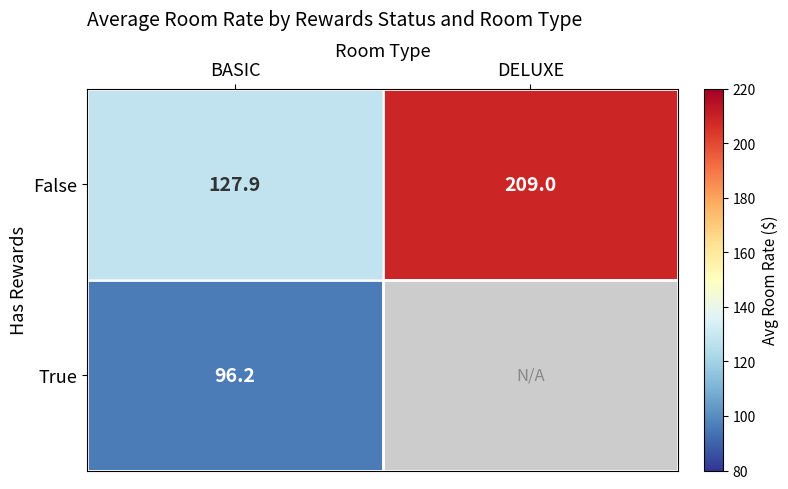

Which category has the highest value in the False series?

DELUXE